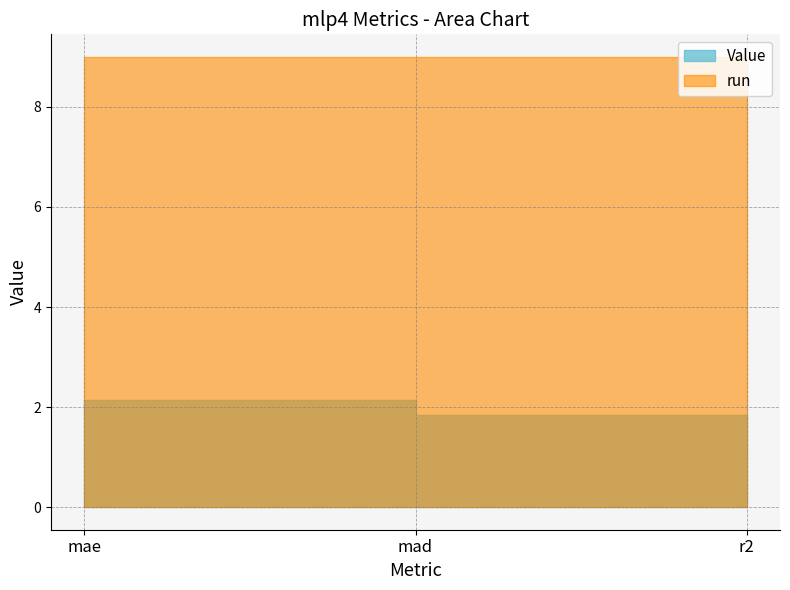

The run series shows 5.5 at r2. True or false?

False